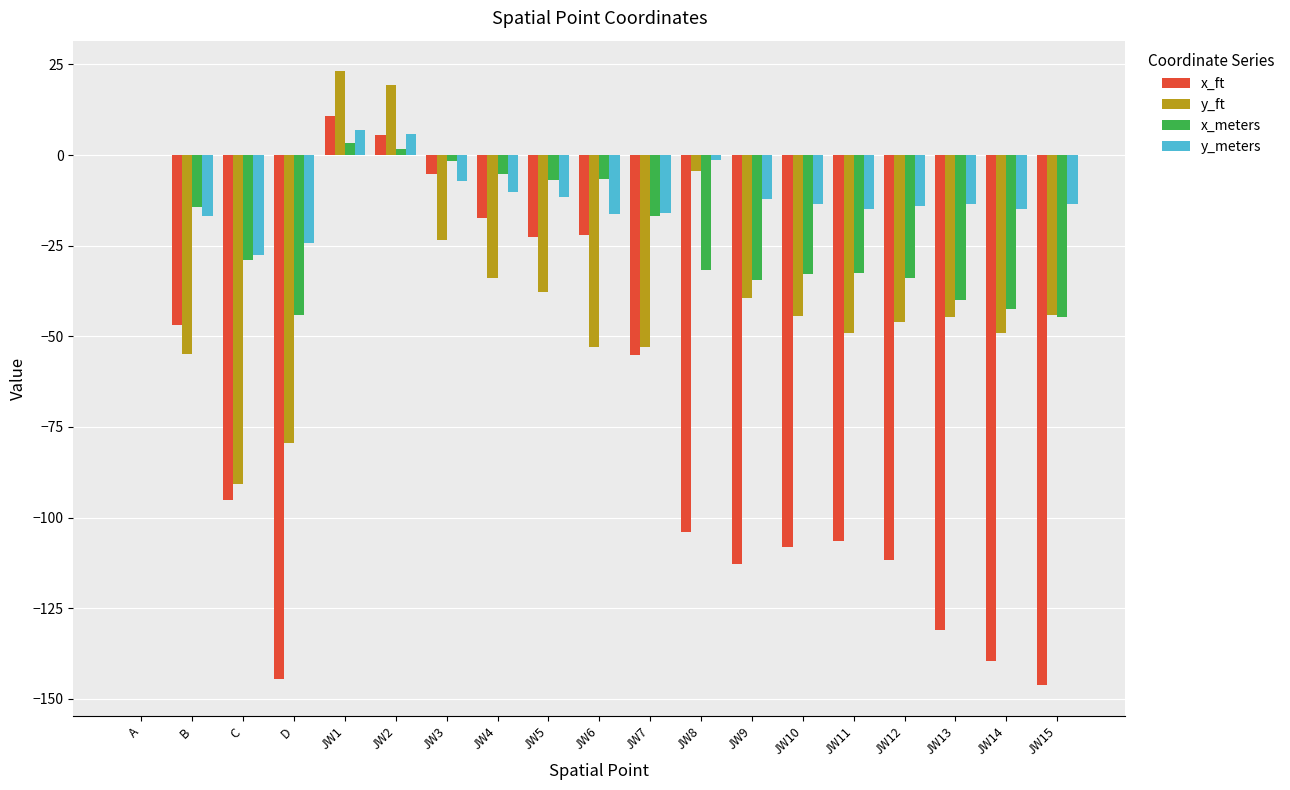

Are the bars horizontal?

No